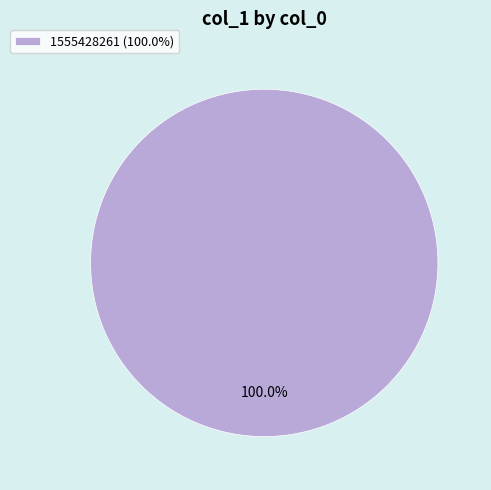

What is the majority slice?

1555428261 (100.0%)